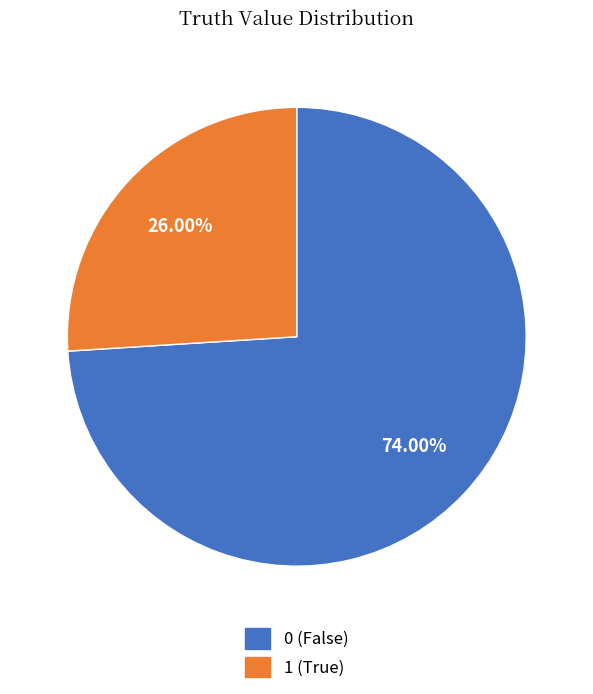

Is there a majority slice in this chart?

Yes